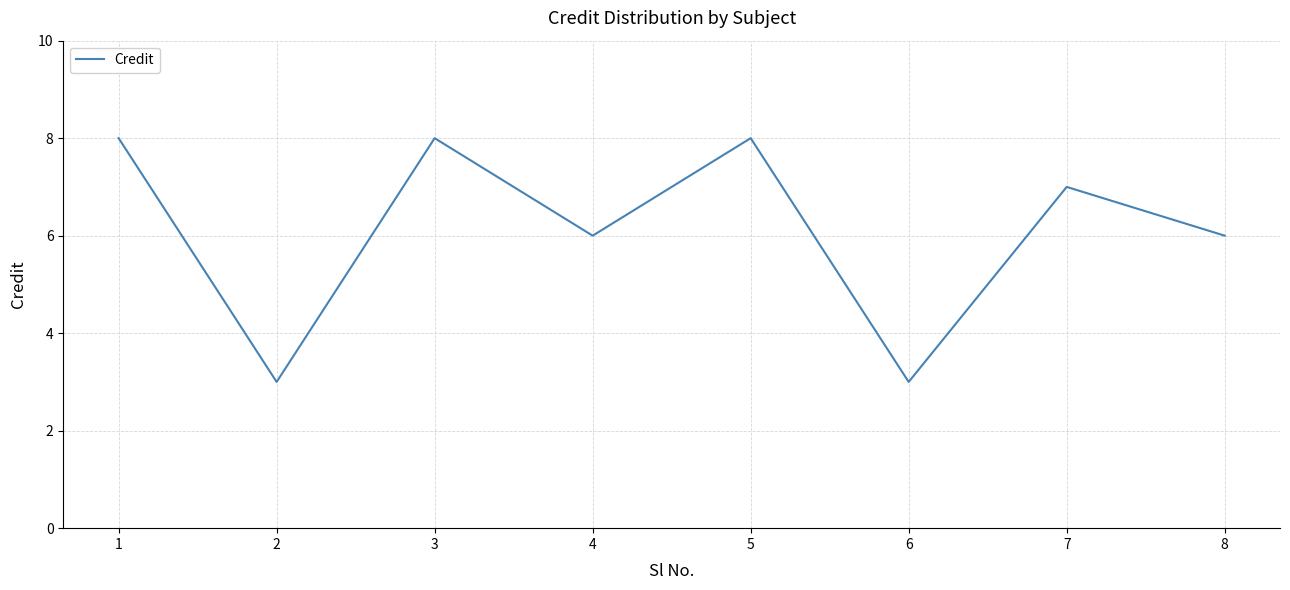

Which has a higher value, 8 or 3?

3